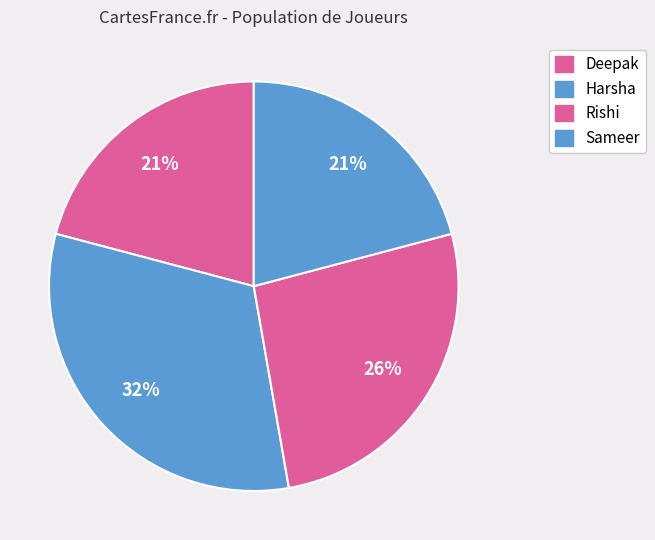

Count the number of slices in the pie.

4